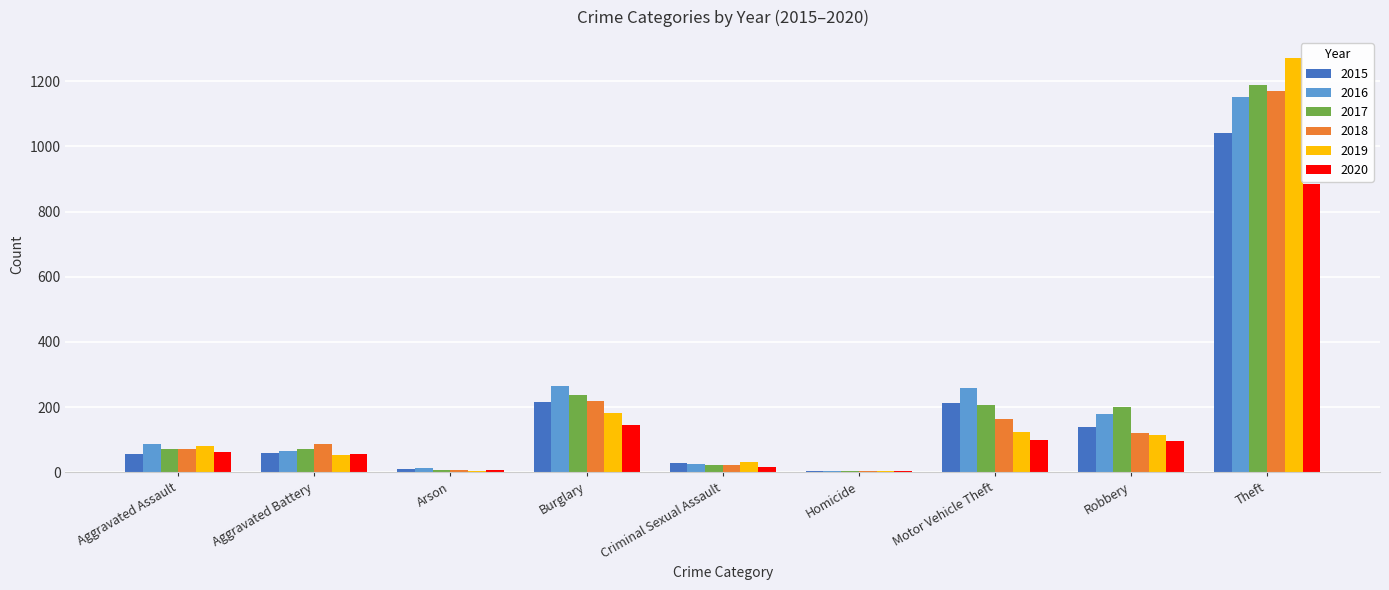

Between Arson and Motor Vehicle Theft, which series saw the biggest shift?

2016